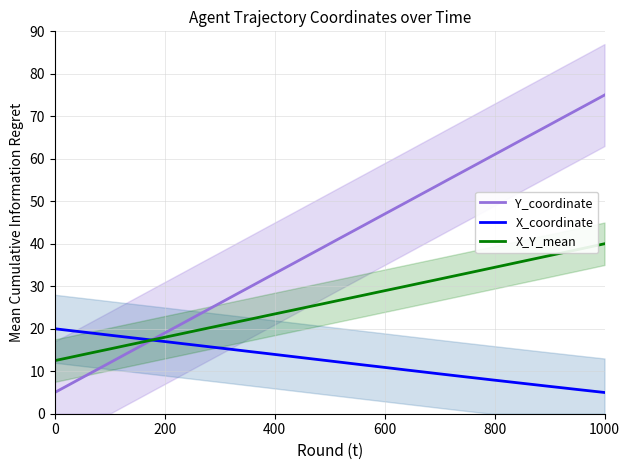

What is the maximum value for X_coordinate?

20.0